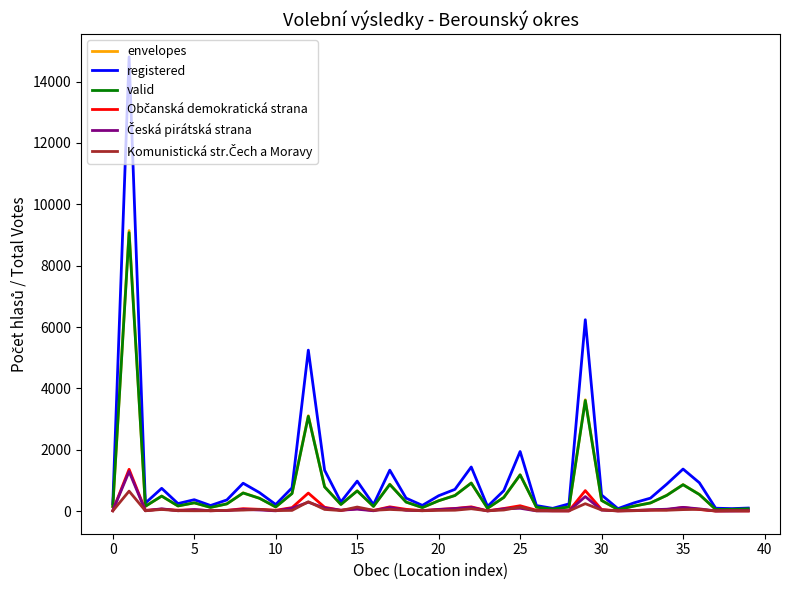

What is the maximum value shown in the chart?

14804